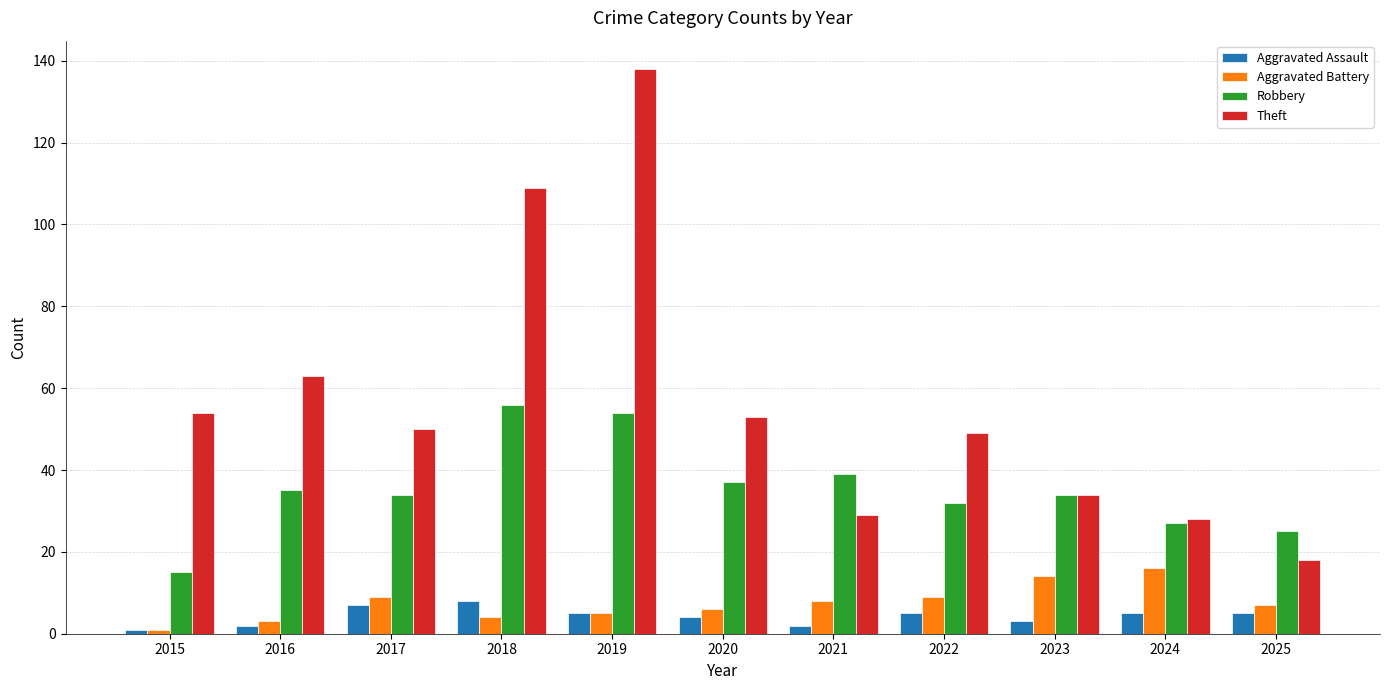

What is the sum of the Aggravated Assault values at 2018 and 2019?

13